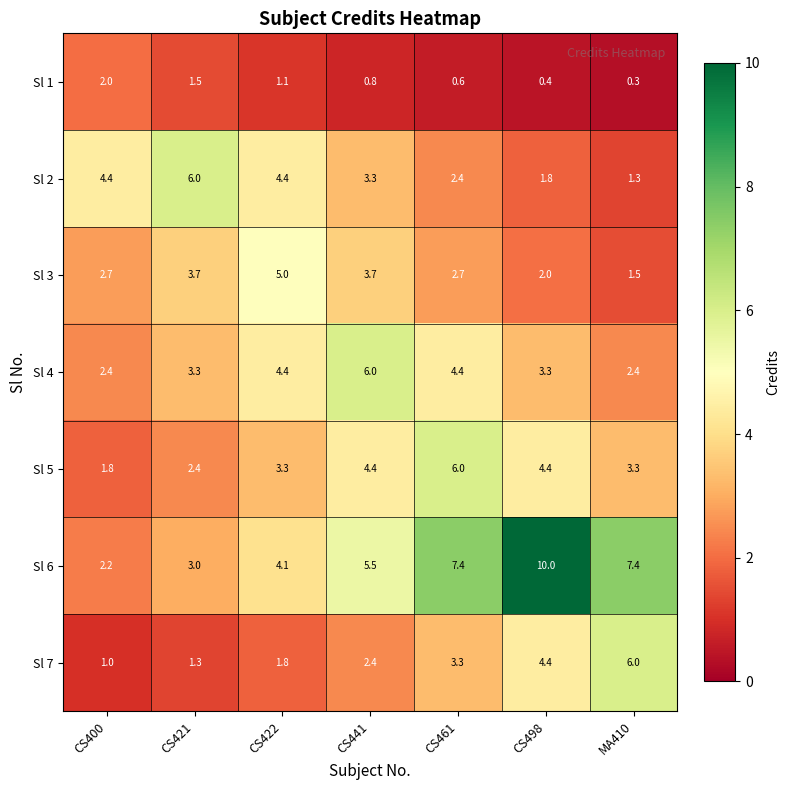

Between CS441 and CS461, which series saw the biggest shift?

Sl 6